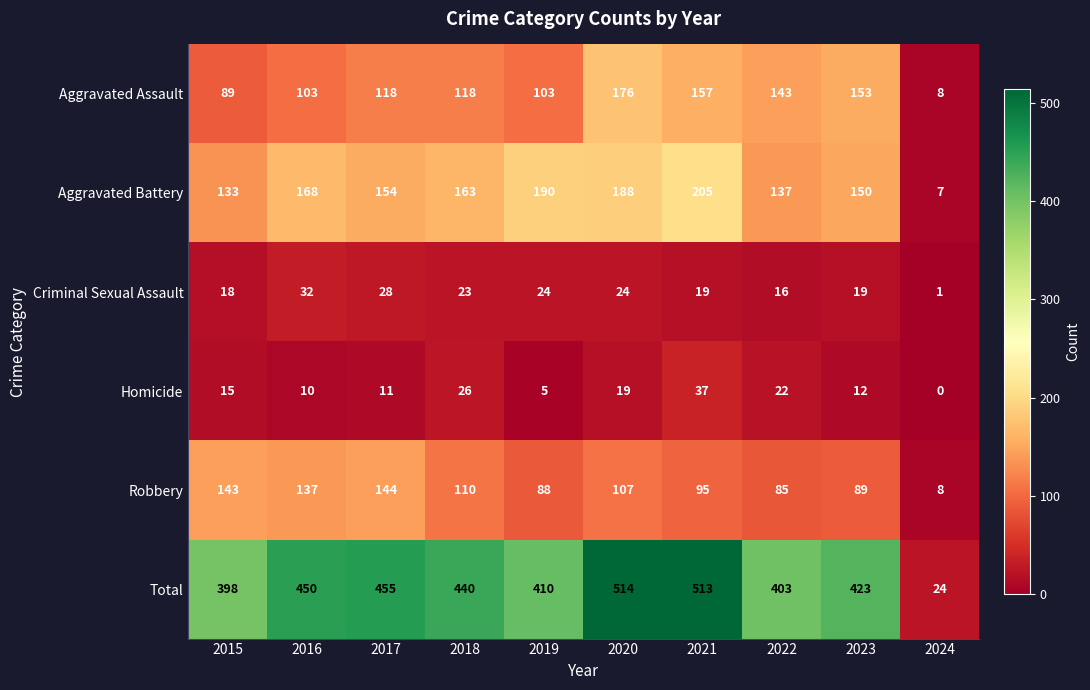

What is the sum of all Robbery values?

1006